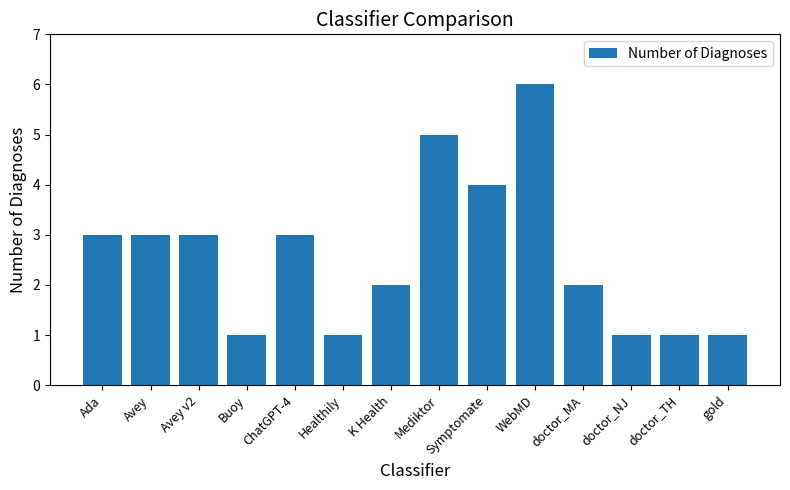

What is the ratio of the value at doctor_MA to the value at doctor_NJ?

2.0